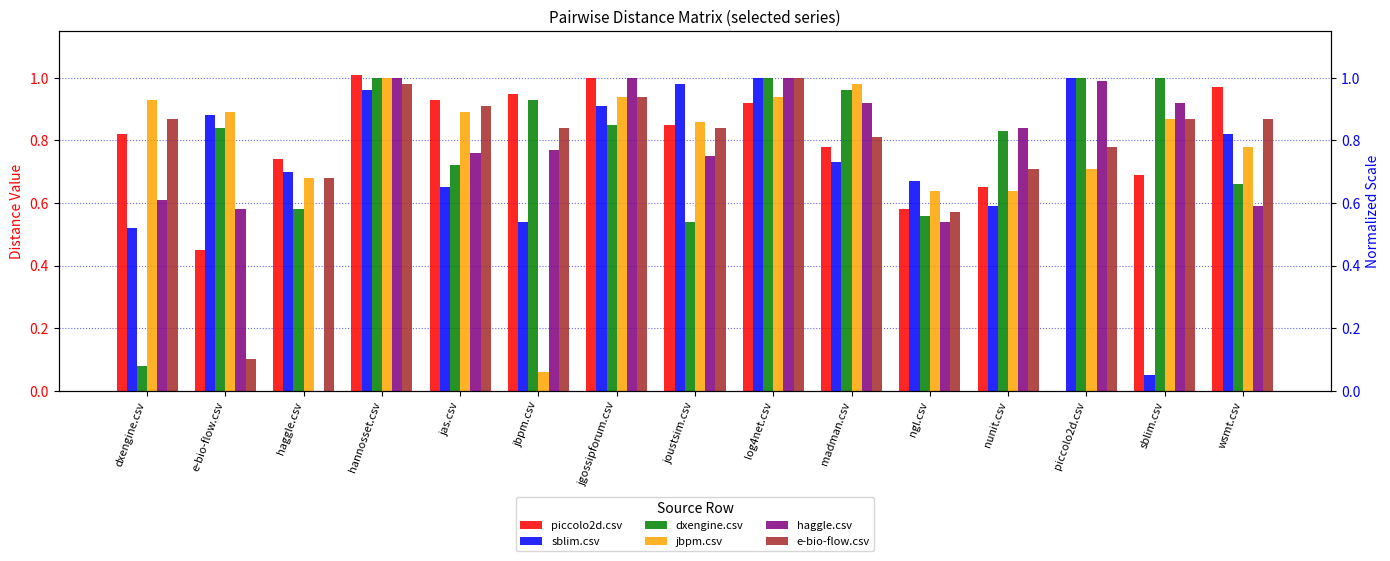

List the series in order of their peak value, highest first.

piccolo2d.csv, sblim.csv, dxengine.csv, jbpm.csv, haggle.csv, e-bio-flow.csv